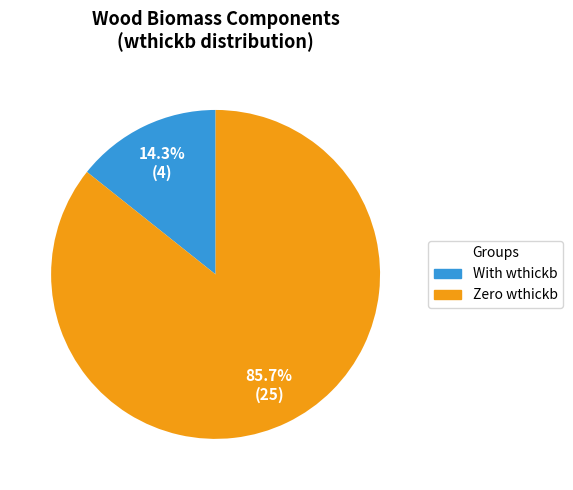

How many slices are in this pie chart?

2